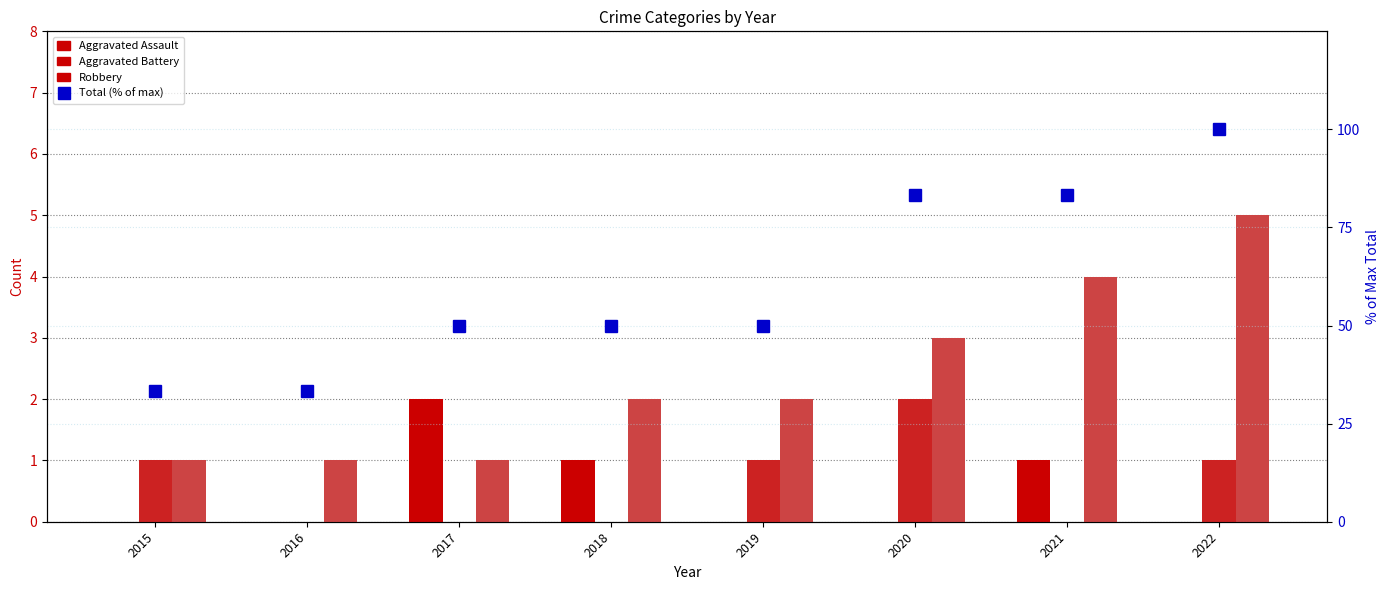

How many groups of bars are there?

8